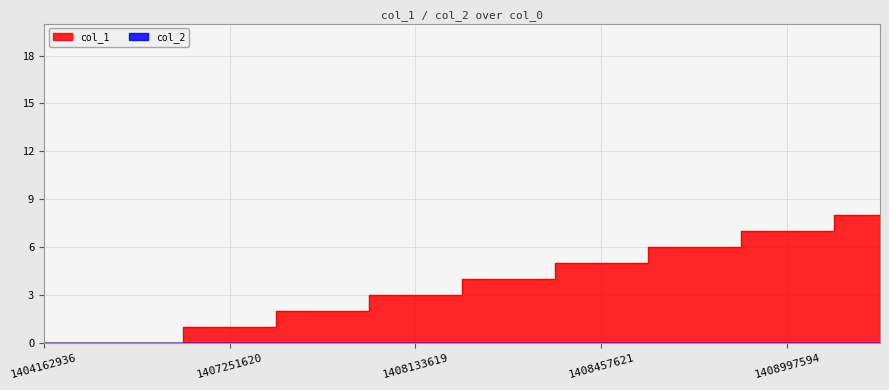

Reading right to left, transcribe all the data shown in this chart.

1409073178=8	1408997594=7	1408983171=6	1408457621=5	1408367634=4	1408133619=3	1407359628=2	1407251620=1	1405634185=0	1404162936=0